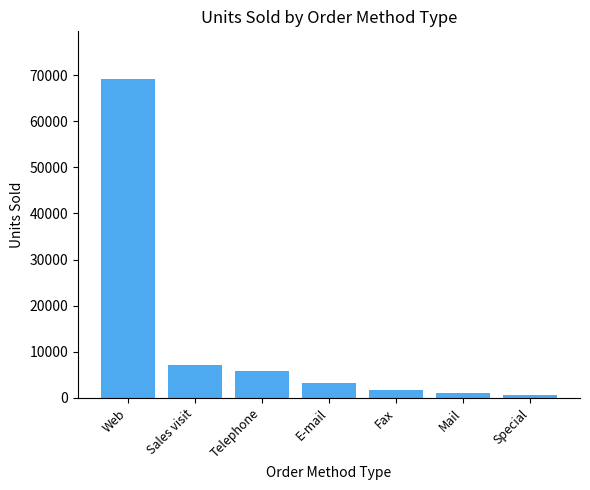

Approximately how many times larger is the value at Telephone compared to E-mail?

1.9